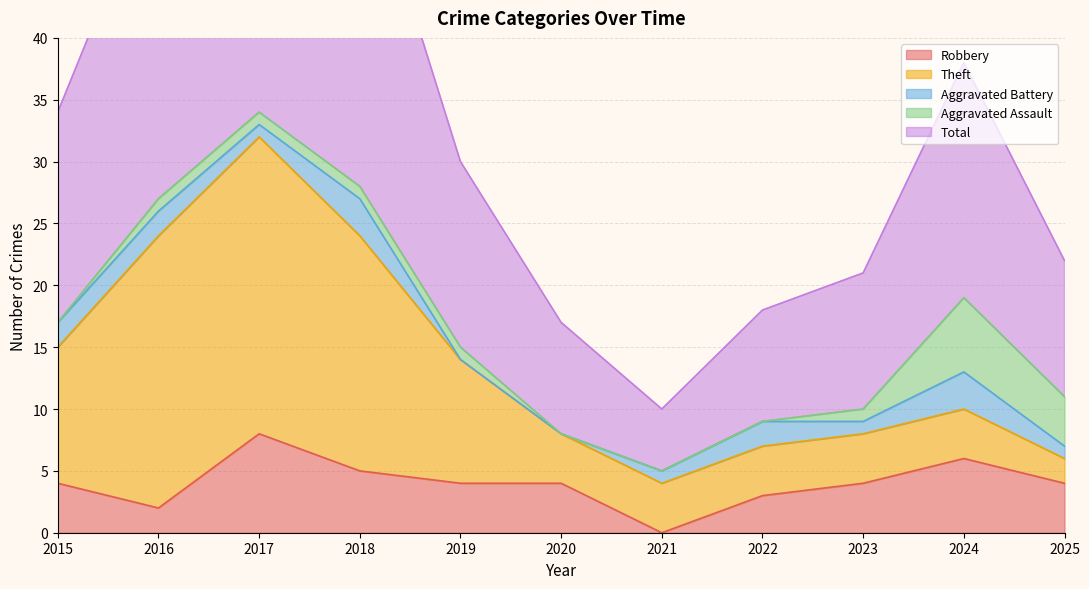

Reading right to left, what are all the values shown in this chart?

Robbery: 4	6	4	3	0	4	4	5	8	2	4
Theft: 2	4	4	4	4	4	10	19	24	22	11
Aggravated Battery: 1	3	1	2	1	0	0	3	1	2	2
Aggravated Assault: 4	6	1	0	0	0	1	1	1	1	0
Total: 11	19	11	9	5	9	15	28	35	27	17